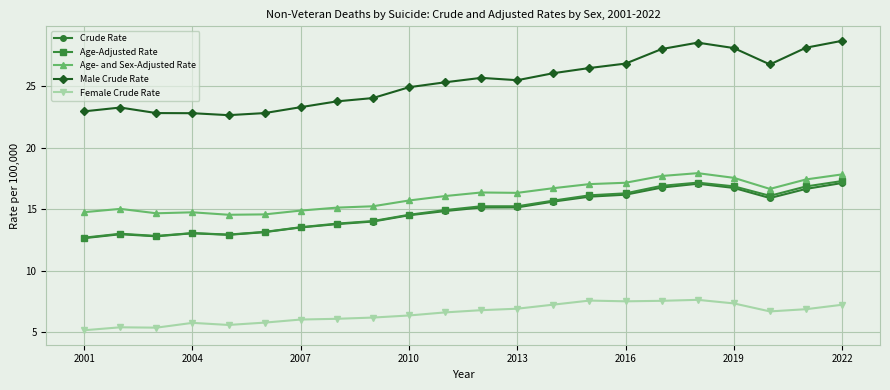

What is the value of the Age- and Sex-Adjusted Rate point at the 7th from the left?

14.9